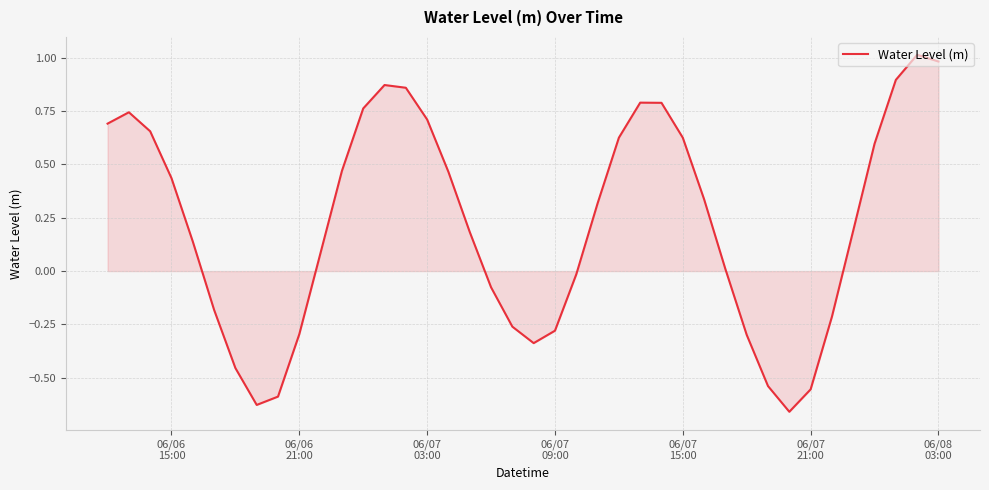

What is the difference between the maximum and minimum values?

1.7